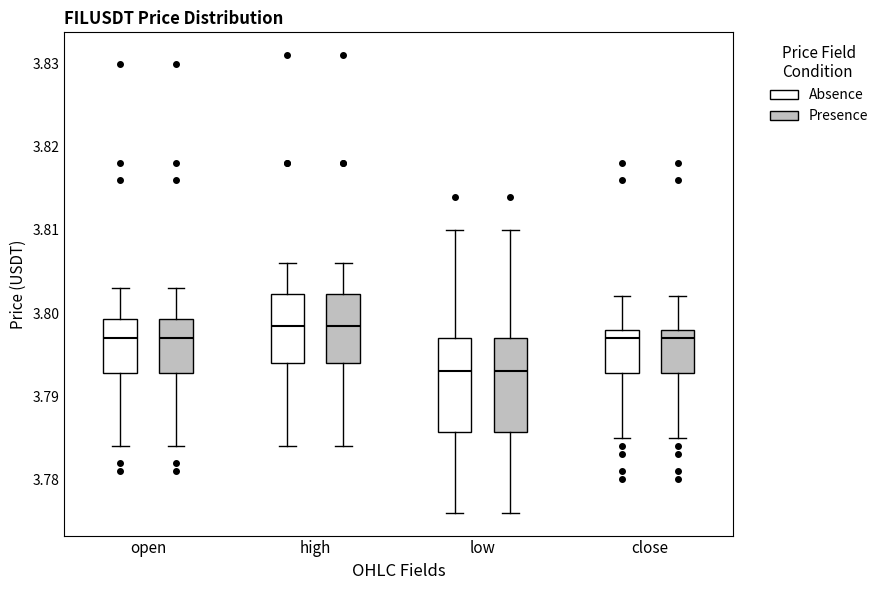

Reading left to right, read every box against the y-axis: the position of its median line, the range the box covers, and the ends of its whiskers. The values are not printed on the chart, so give them approximately, as read against the axis.

open (Absence): median 3.797, box 3.793 to 3.799, whiskers 3.784 to 3.803
open (Presence): median 3.797, box 3.793 to 3.799, whiskers 3.784 to 3.803
high (Absence): median 3.799, box 3.794 to 3.802, whiskers 3.784 to 3.806
high (Presence): median 3.799, box 3.794 to 3.802, whiskers 3.784 to 3.806
low (Absence): median 3.793, box 3.786 to 3.797, whiskers 3.776 to 3.810
low (Presence): median 3.793, box 3.786 to 3.797, whiskers 3.776 to 3.810
close (Absence): median 3.797, box 3.793 to 3.798, whiskers 3.785 to 3.802
close (Presence): median 3.797, box 3.793 to 3.798, whiskers 3.785 to 3.802